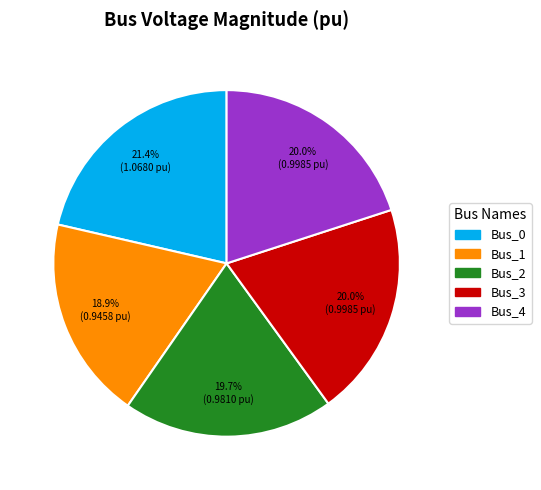

The Bus_4 slice represents 20% of the pie. True or false?

True